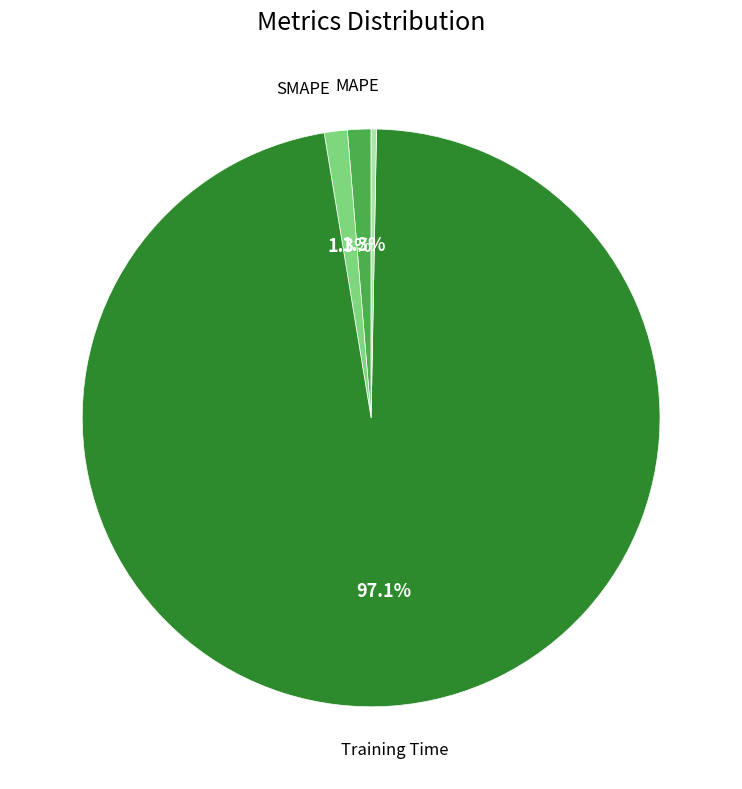

Is there any slice that represents more than half of the pie?

Yes